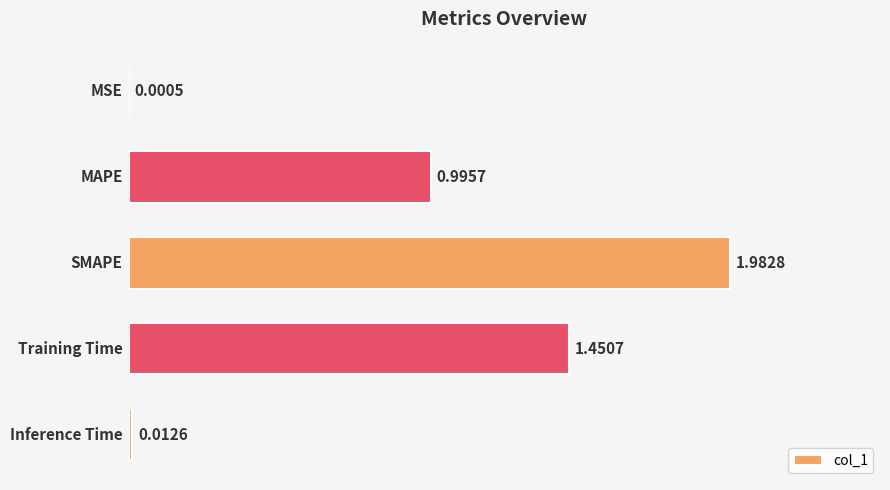

What is the sum of all values?

4.4